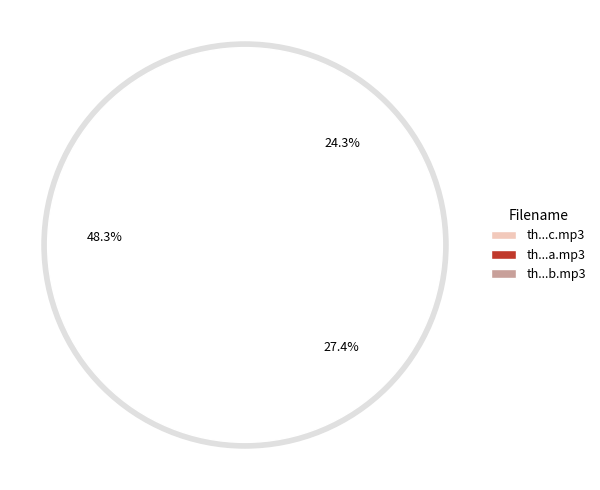

Does th.2013.05.21.a.mp3 account for over 50% of the chart?

No